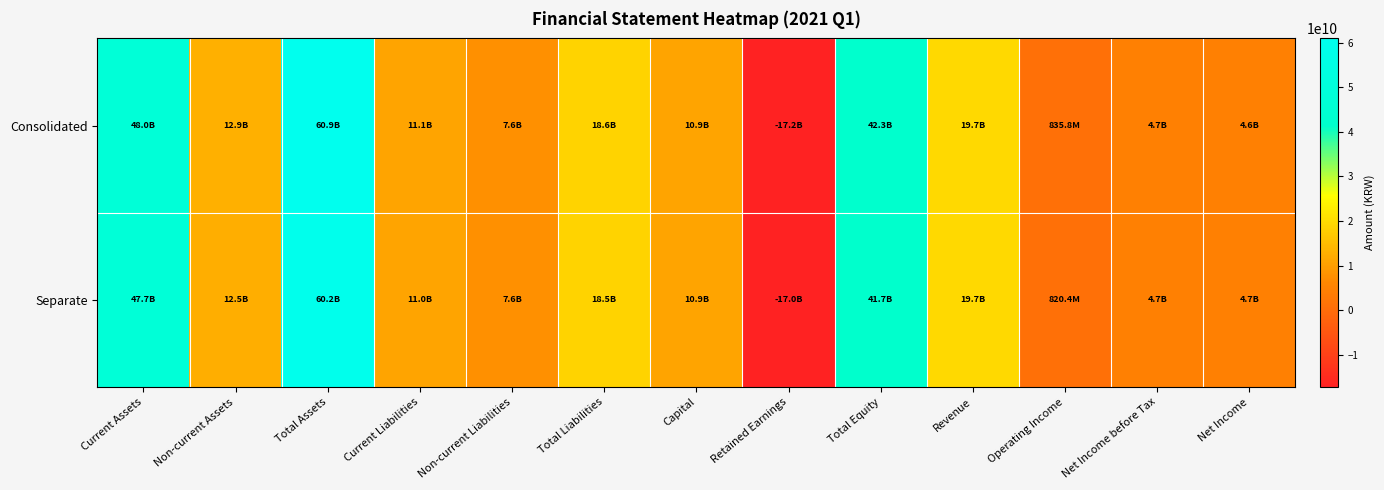

Reading right to left, list all the values displayed in this chart.

Consolidated: Net Income=4628177229	Net Income before Tax=4674954766	Operating Income=835829963	Revenue=19687441283	Total Equity=42298065966	Retained Earnings=-17195380128	Capital=10922417800	Total Liabilities=18636826461	Non-current Liabilities=7566068029	Current Liabilities=11070758432	Total Assets=60934892427	Non-current Assets=12949742072	Current Assets=47985150355
Separate: Net Income=4675134782	Net Income before Tax=4675134782	Operating Income=820439588	Revenue=19689778283	Total Equity=41688327347	Retained Earnings=-17015220811	Capital=10922417800	Total Liabilities=18545775892	Non-current Liabilities=7556454540	Current Liabilities=10989321352	Total Assets=60234103239	Non-current Assets=12516094260	Current Assets=47718008979